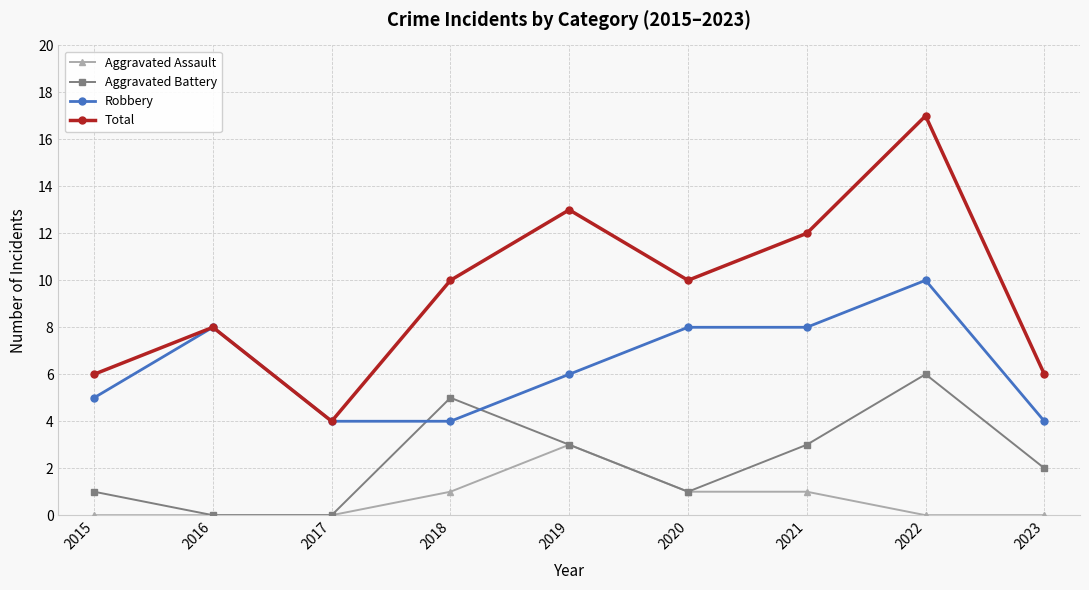

Is the value of Aggravated Assault at 2022 greater than the value of Total at 2023?

No